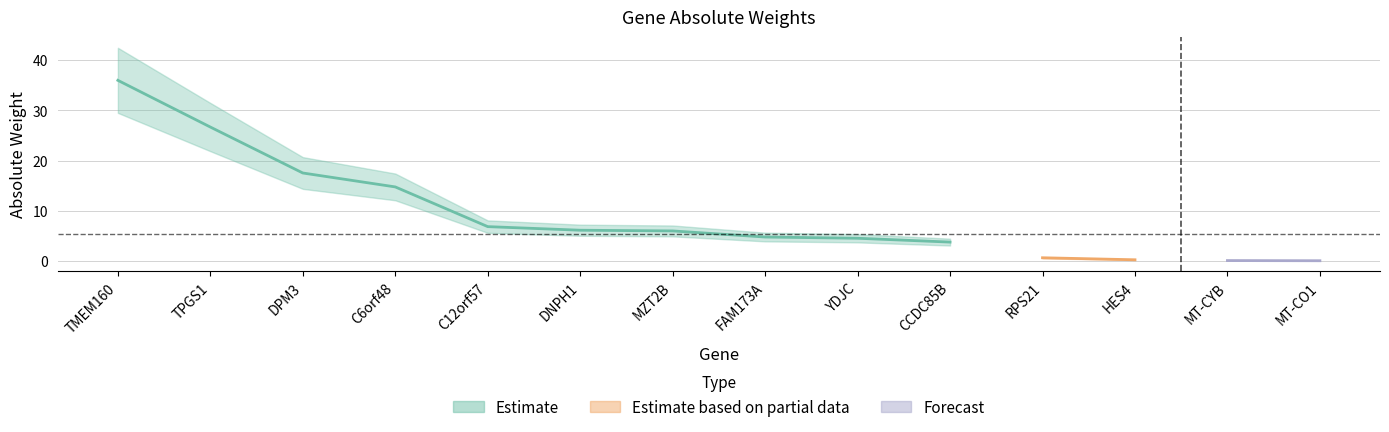

Read the value at MT-CYB.

0.1